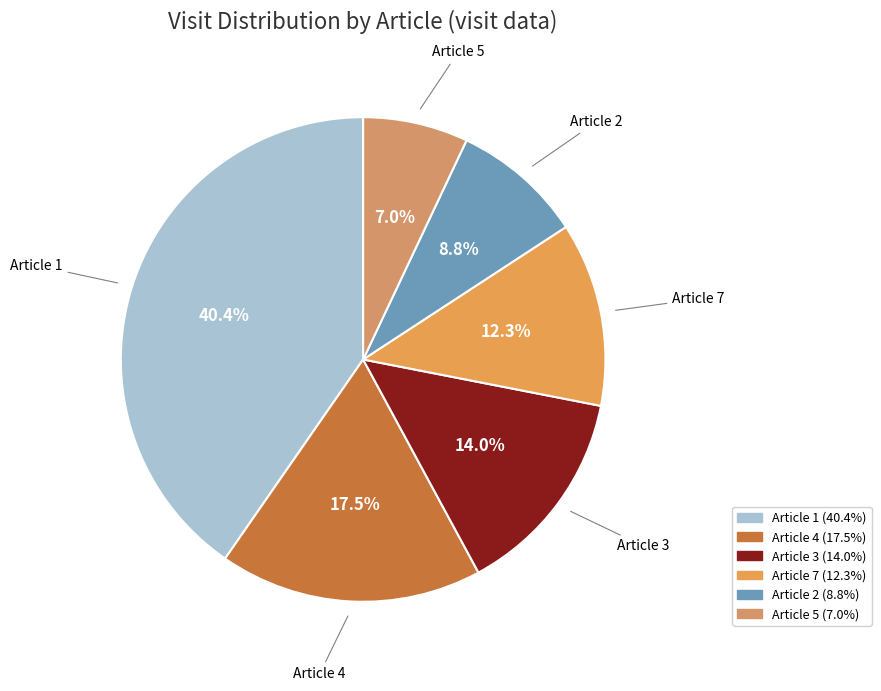

What is the total percentage of Article 2 and Article 5?

15.8%